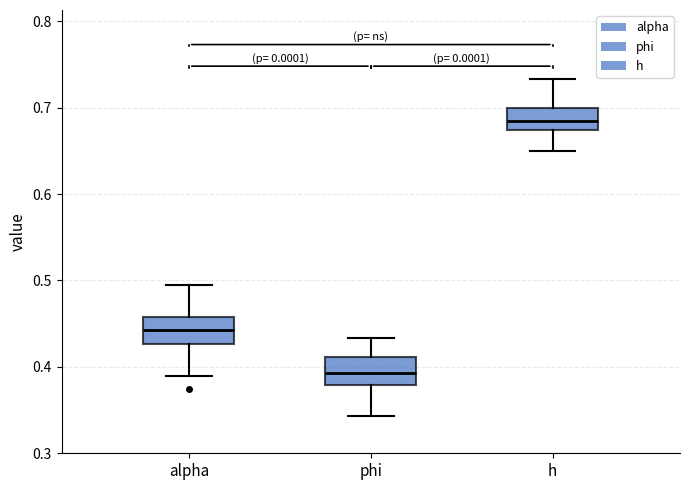

Where does the median line of the box for phi sit on the y-axis? The values are not printed on the chart, so give them approximately, as read against the axis.

0.39